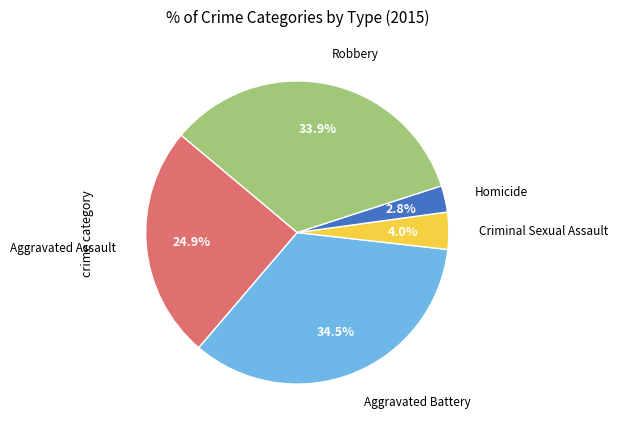

What is the ratio of the value at Aggravated Assault to the value at Aggravated Battery?

0.7